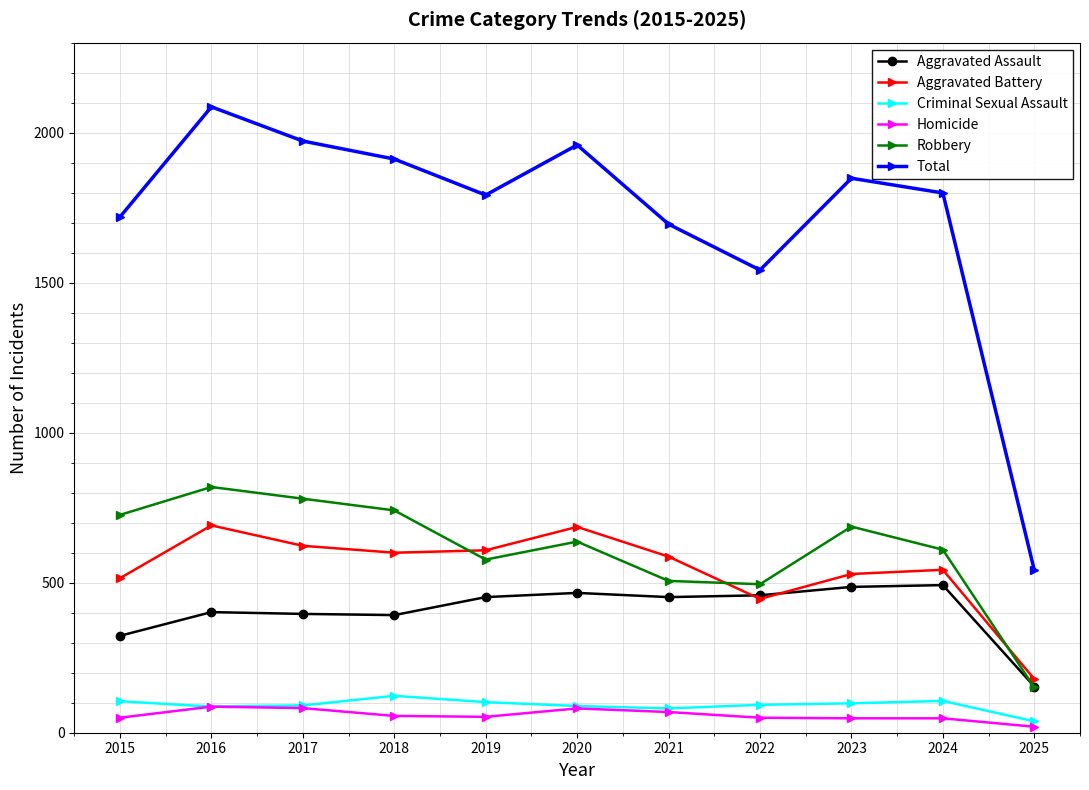

What is the spread (max minus min) of values at 2015?

1669